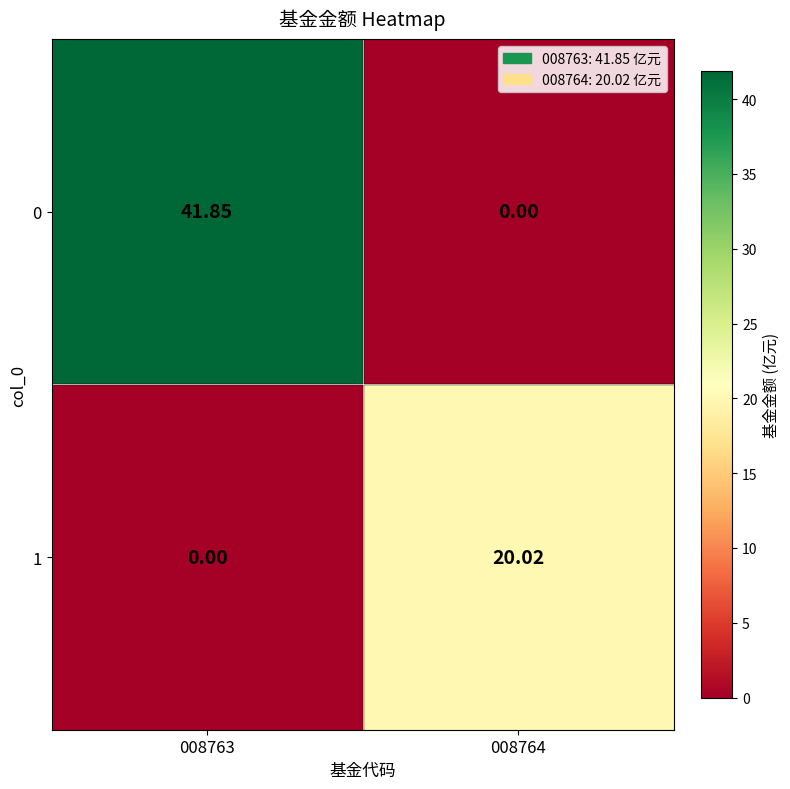

Rank the series by their average value, from highest to lowest.

0, 1